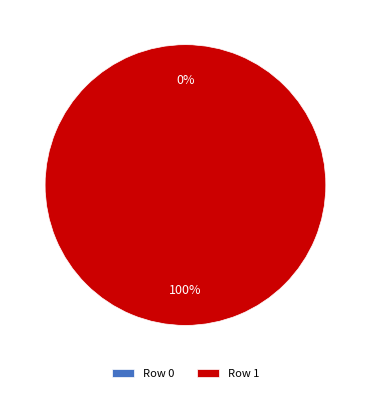

What percentage is the Row 1 slice, to the nearest percent?

100%